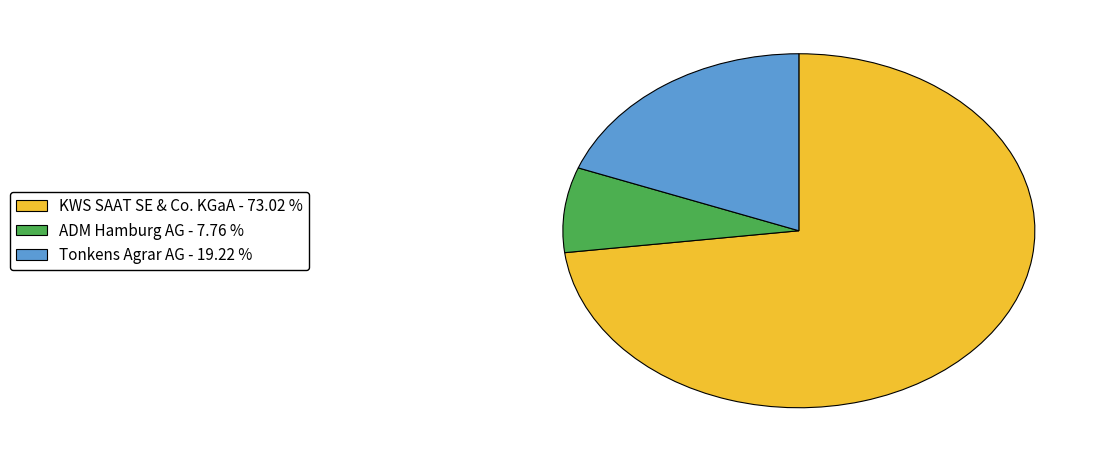

Is there a majority slice in this chart?

Yes